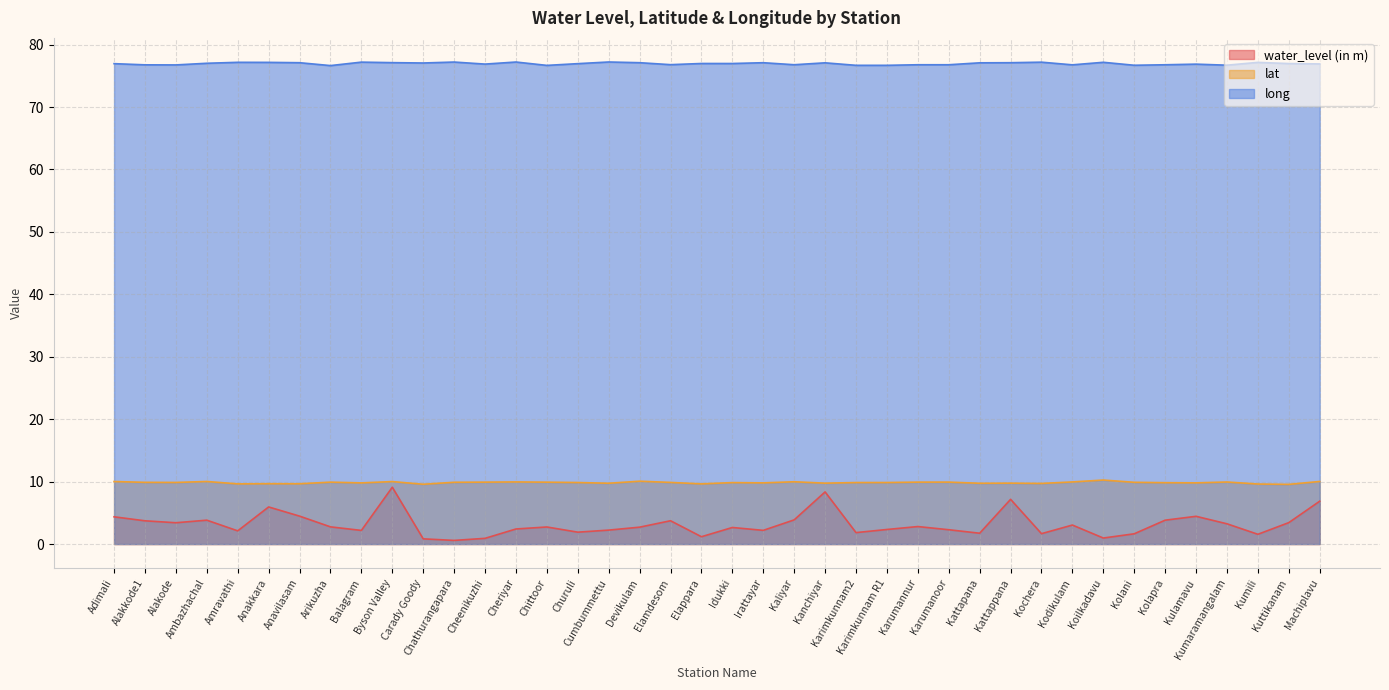

Which series changed the most between Ambazhachal and Koilkadavu?

water_level (in m)